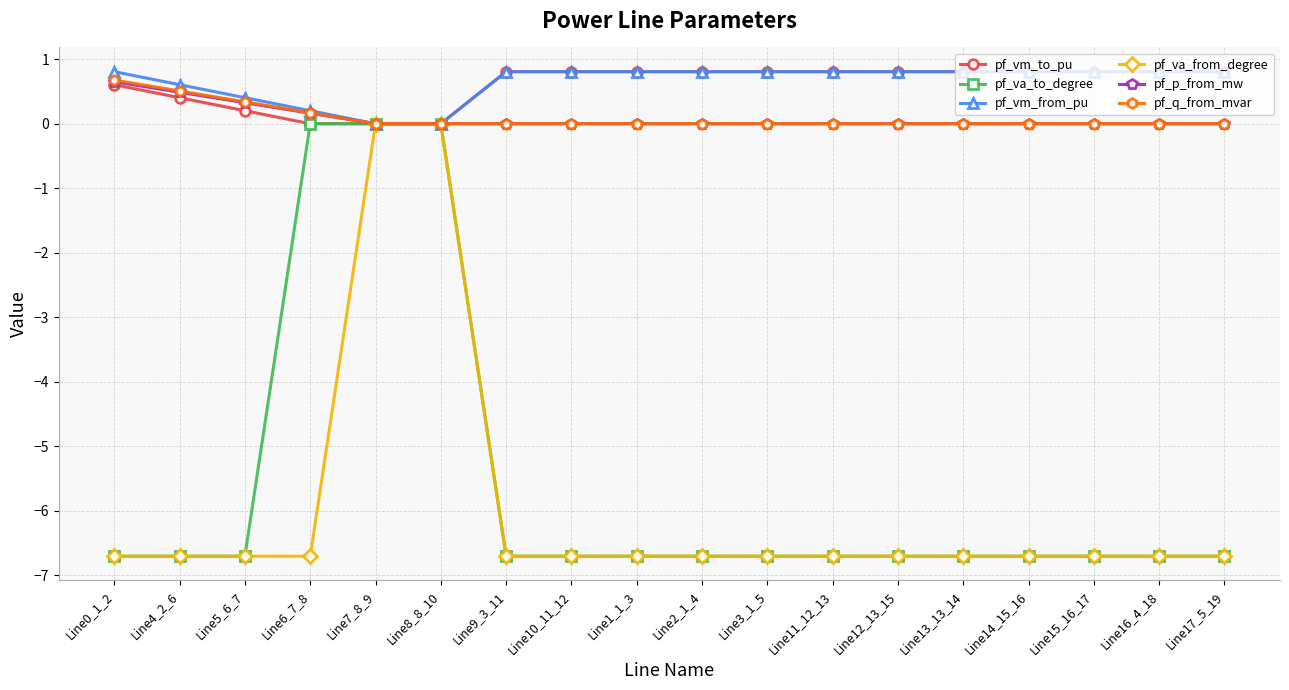

What are all the series names shown in the legend?

pf_vm_to_pu, pf_va_to_degree, pf_vm_from_pu, pf_va_from_degree, pf_p_from_mw, pf_q_from_mvar